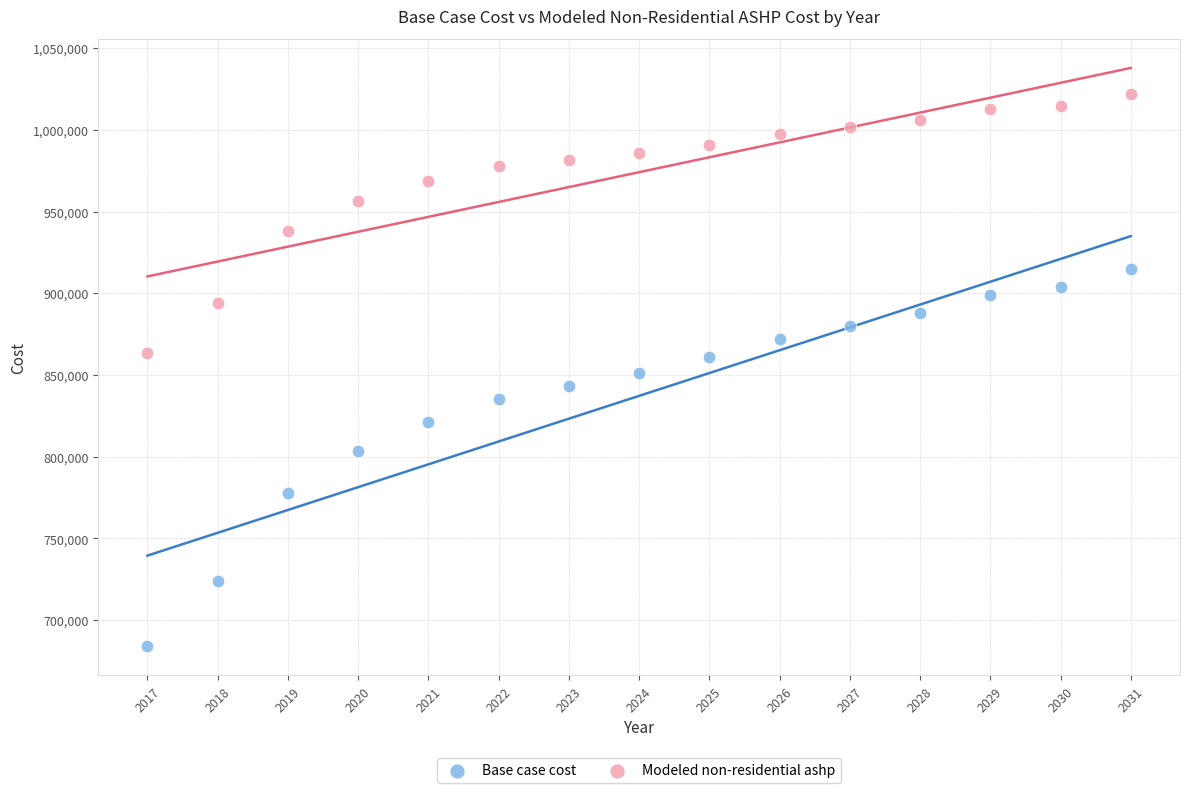

What is the X range (max minus min) for the scatter plot?

14.0